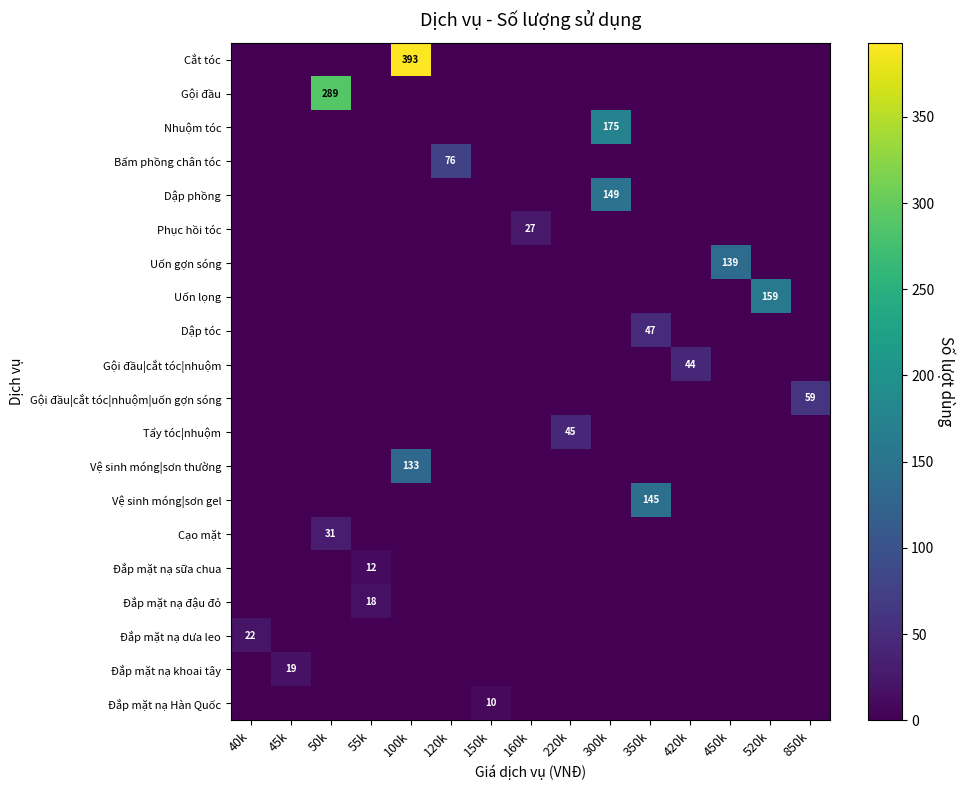

What is the maximum value shown in the chart?

393